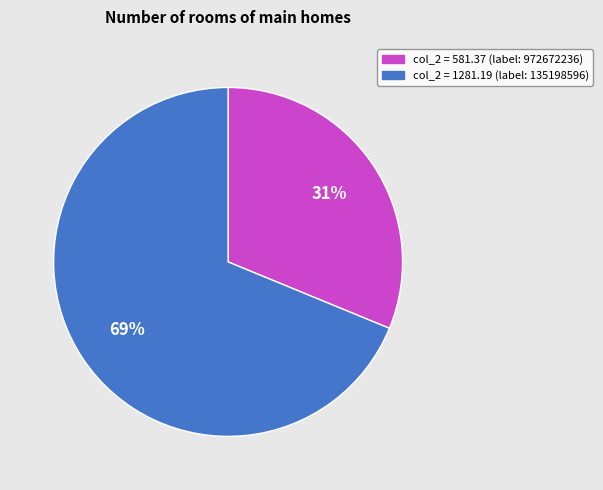

Count the number of slices in the pie.

2